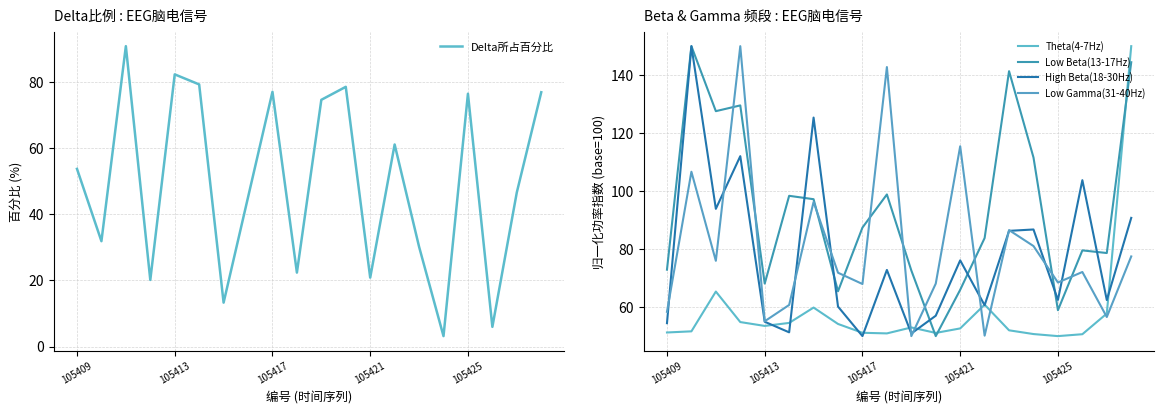

Count the number of data series in this chart.

5